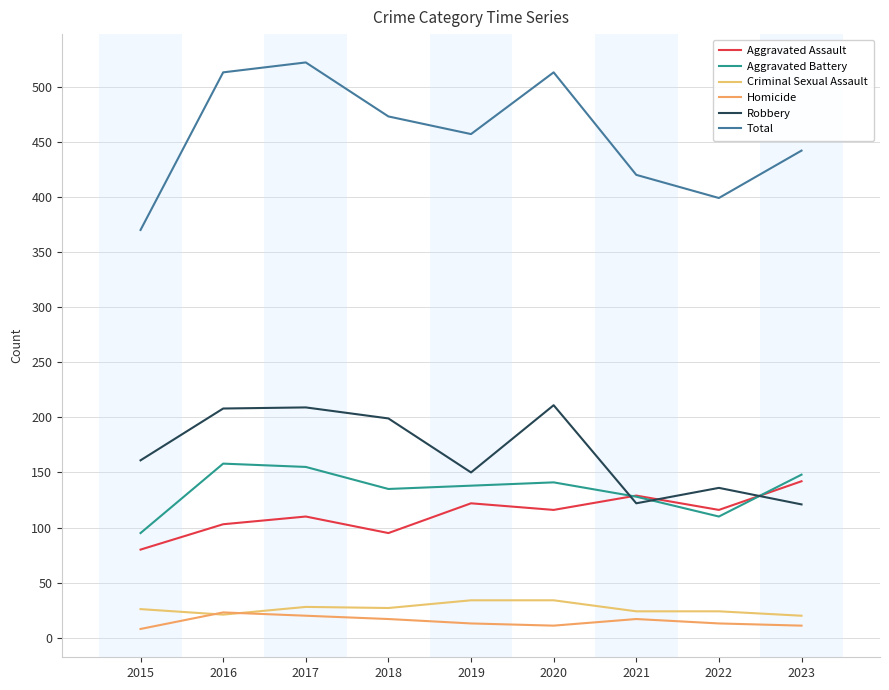

How many lines are shown in the chart?

6